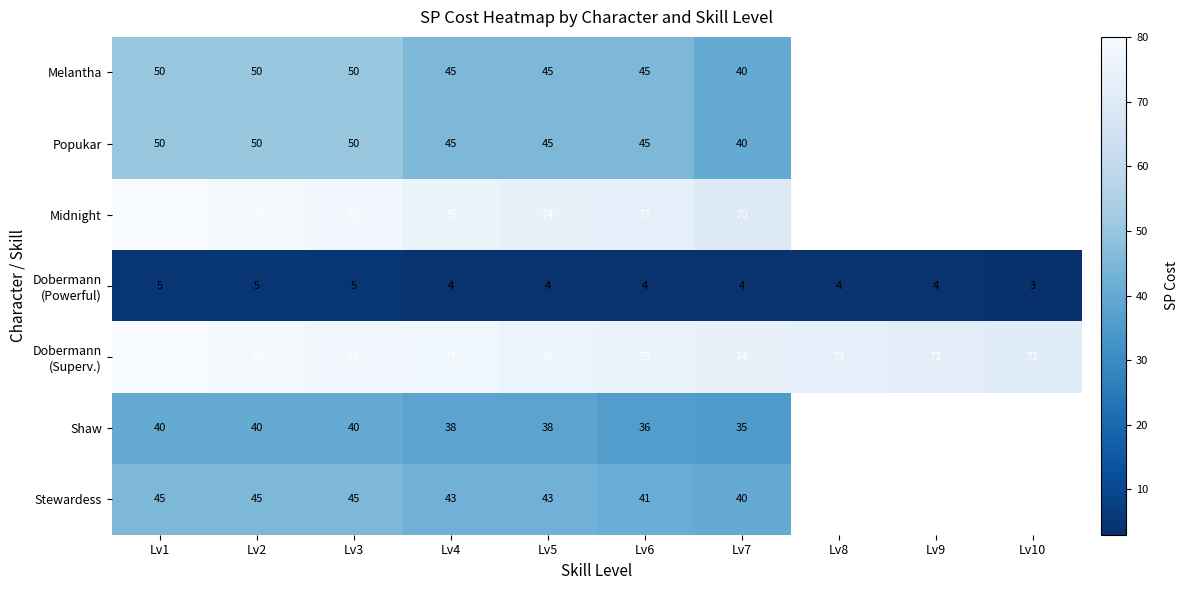

Which label corresponds to the smallest value in the chart?

Lv10